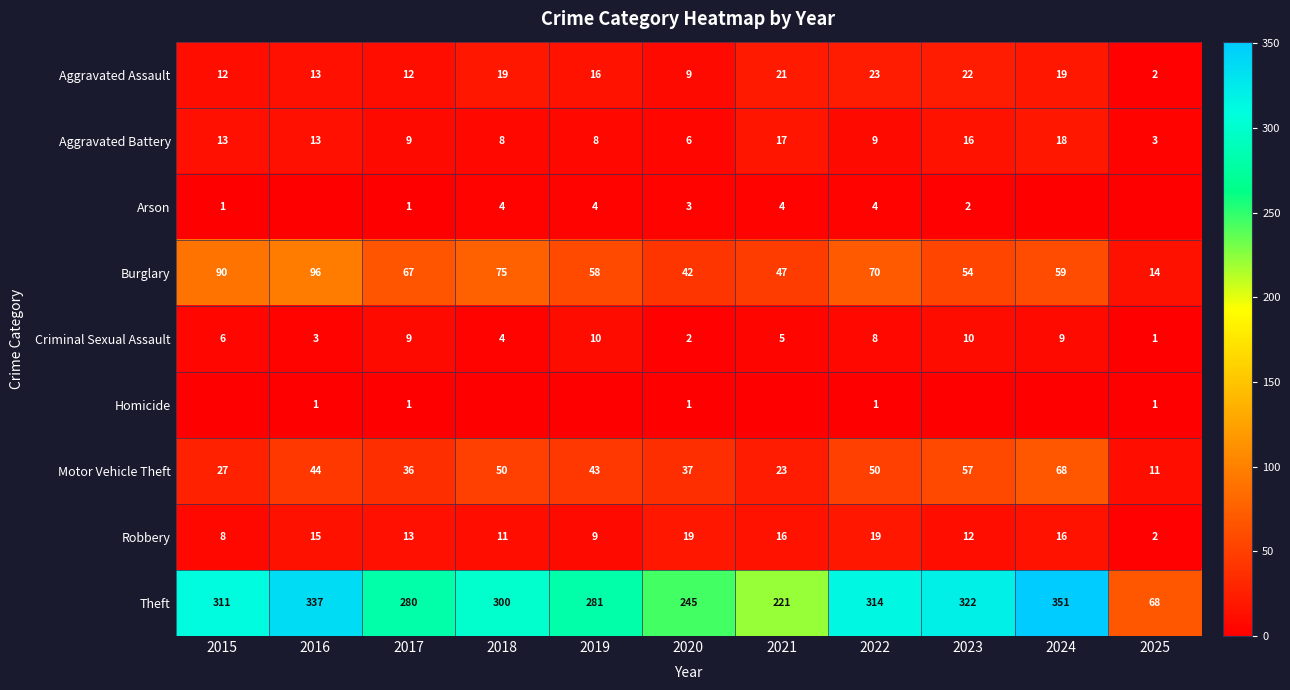

The Motor Vehicle Theft series shows 59 at 2017. True or false?

False